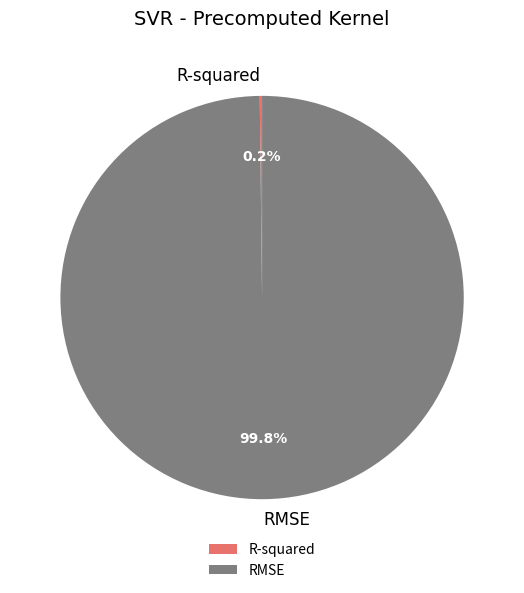

Is RMSE the majority of the pie?

Yes